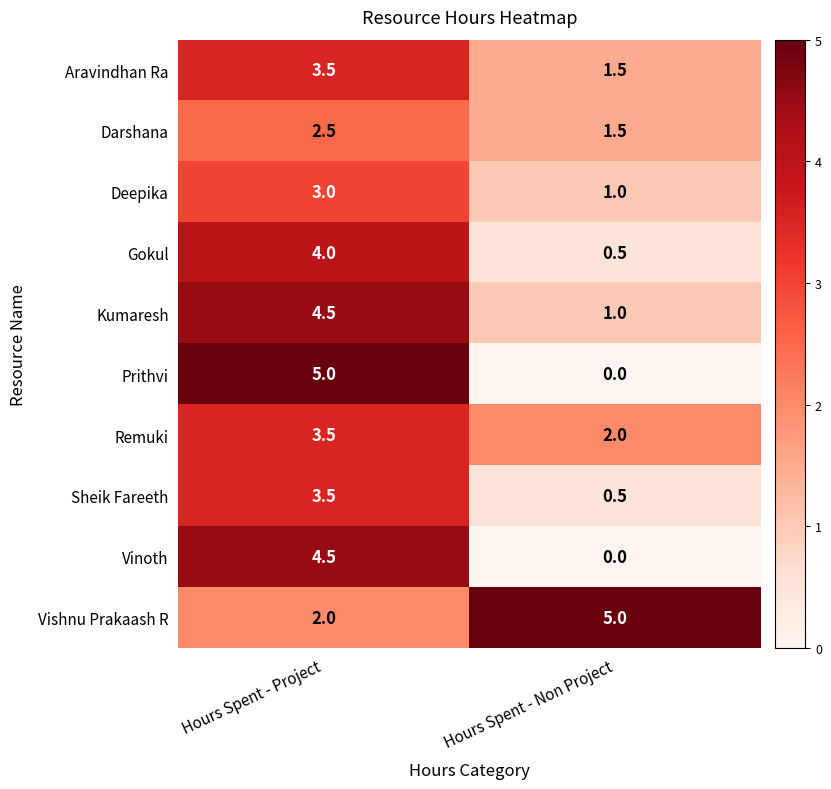

What is the total value across all series at Hours Spent - Project?

36.0